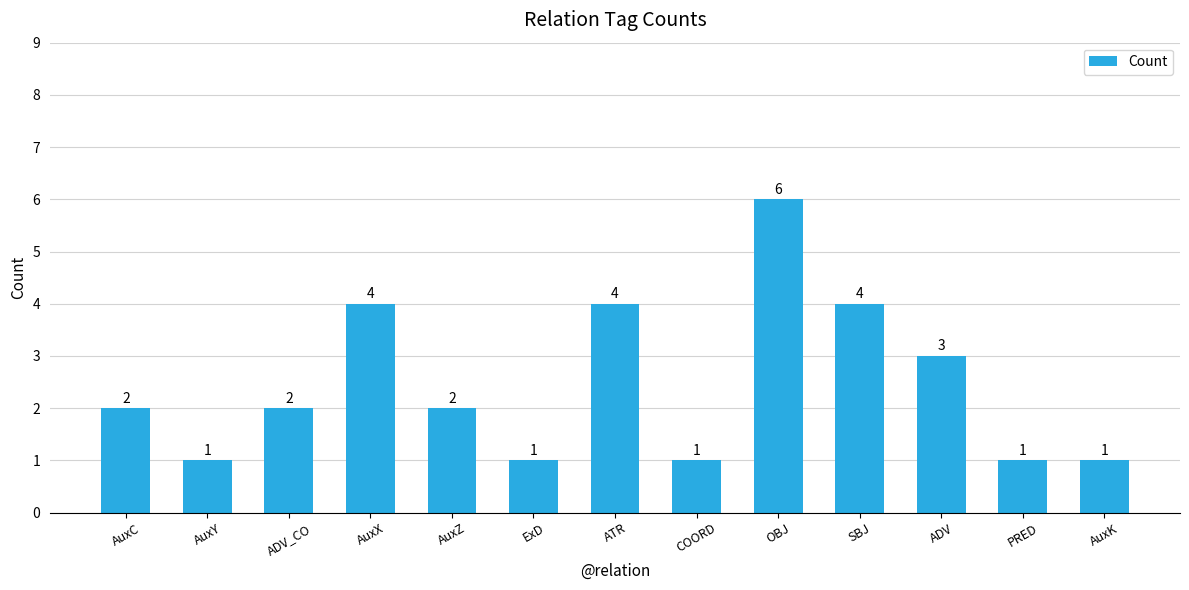

How many values are between 1 and 4?

12